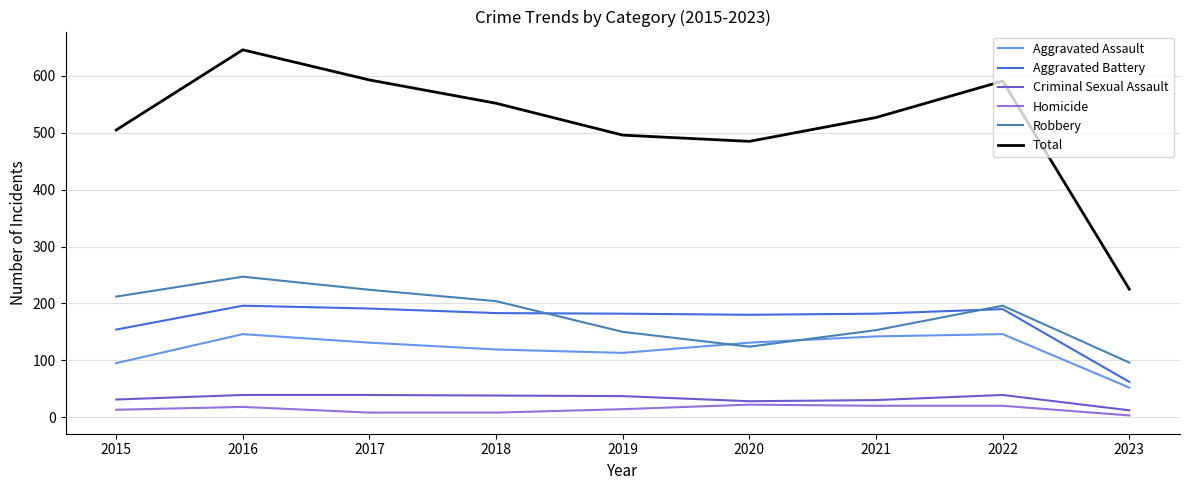

True or false: Homicide and Criminal Sexual Assault cross at least once.

False